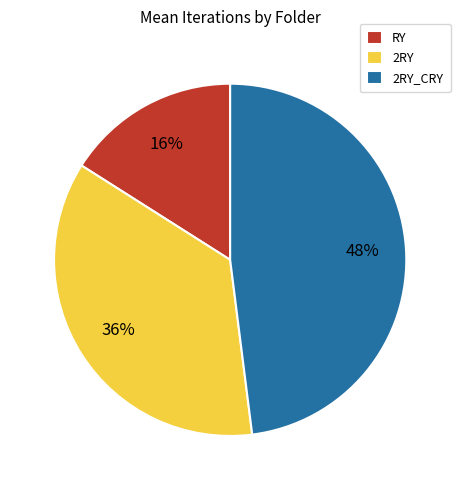

How many slices are in this pie chart?

3